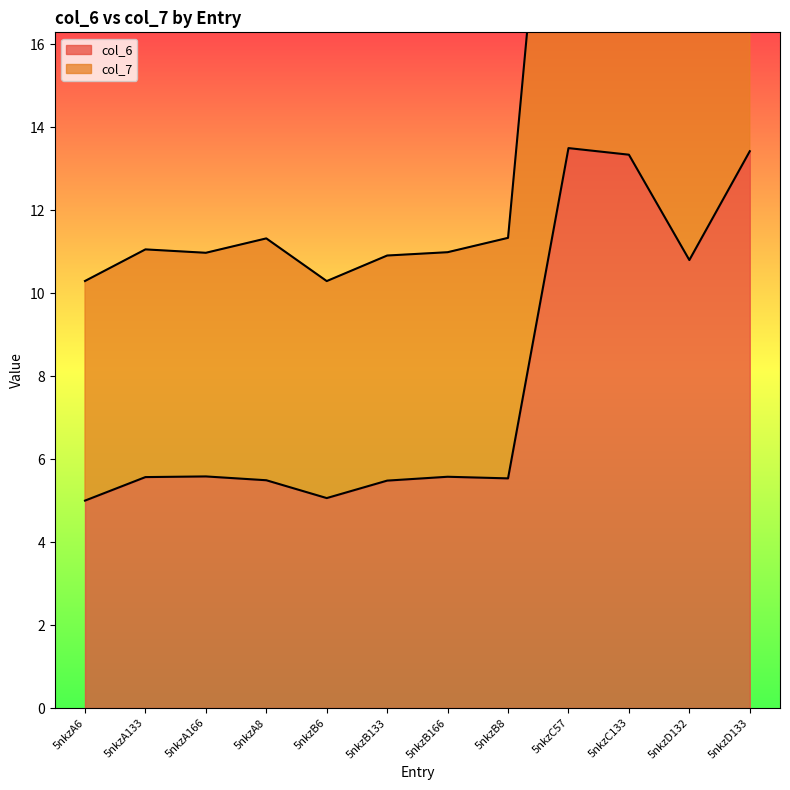

Rank the series at 5nkzB8 from highest to lowest value.

col_7, col_6